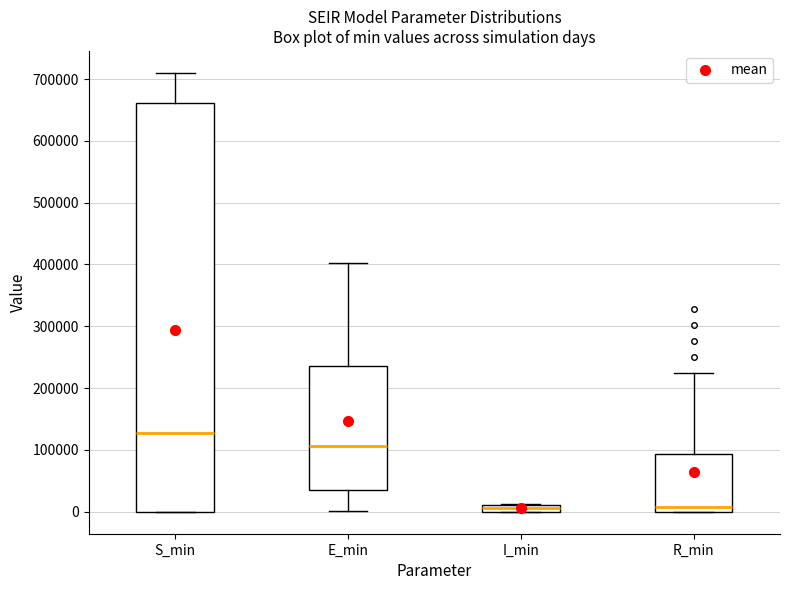

Comparing the boxes themselves (not the whiskers), which one is the tallest?

S_min